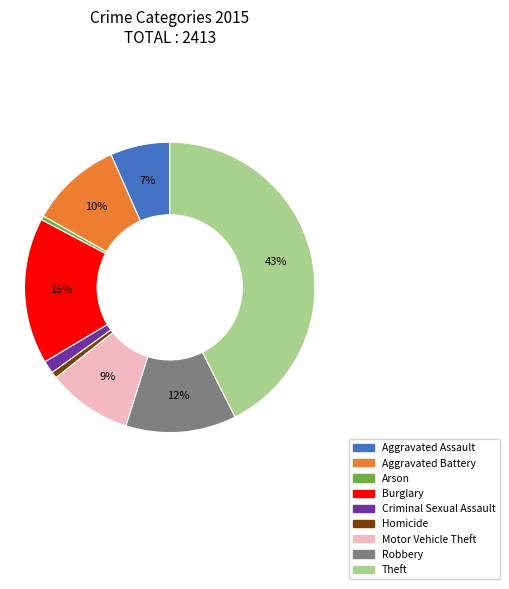

To the nearest percent, what portion does Motor Vehicle Theft represent?

9%